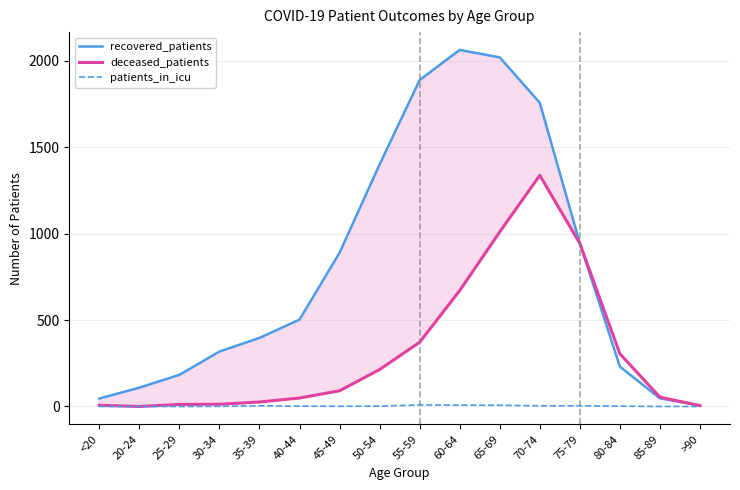

What is the difference between the maximum and minimum values in the recovered_patients series?

2057